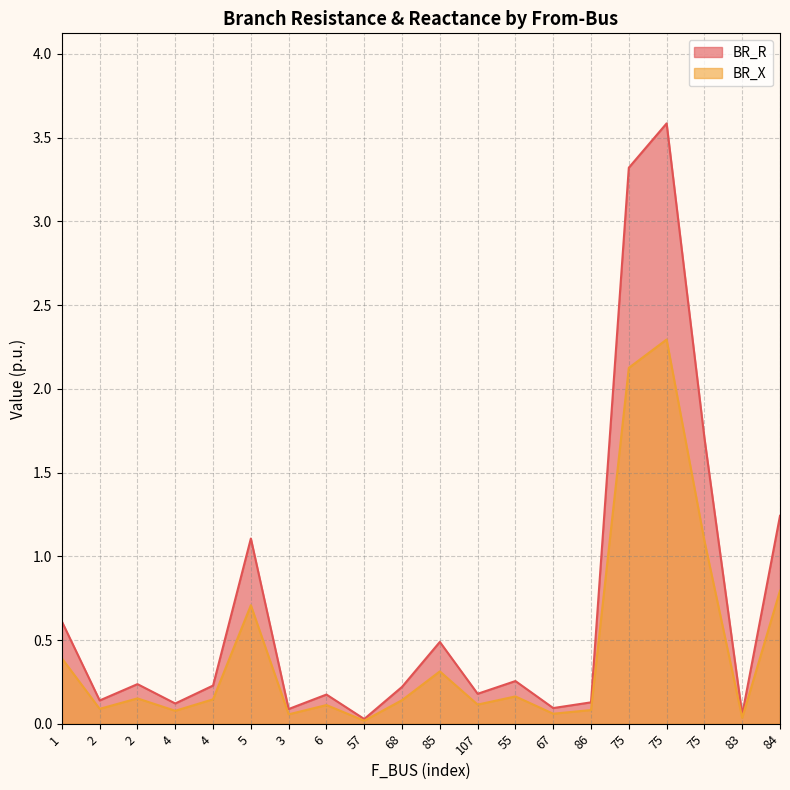

What is the difference between the second highest and minimum values in the BR_X series?

2.1